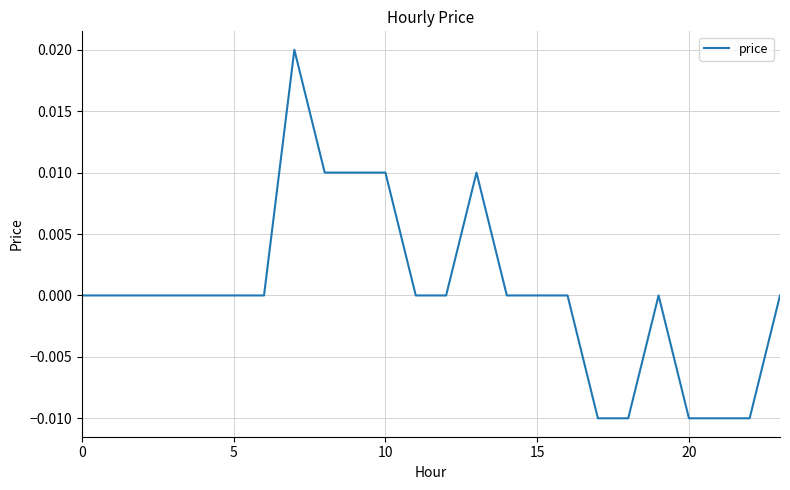

At which category does the data reach its first local peak?

7